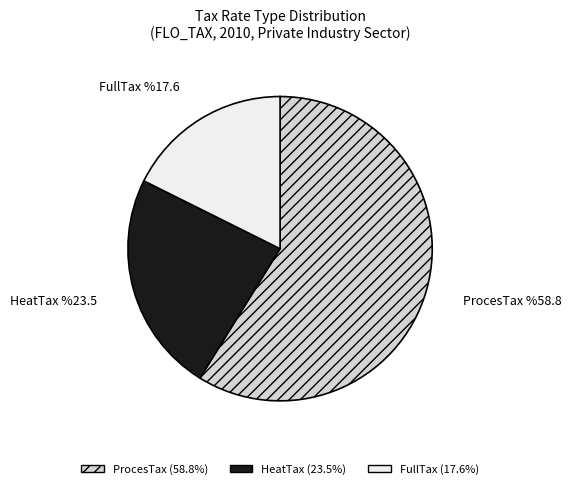

Does ProcesTax account for over 50% of the chart?

Yes